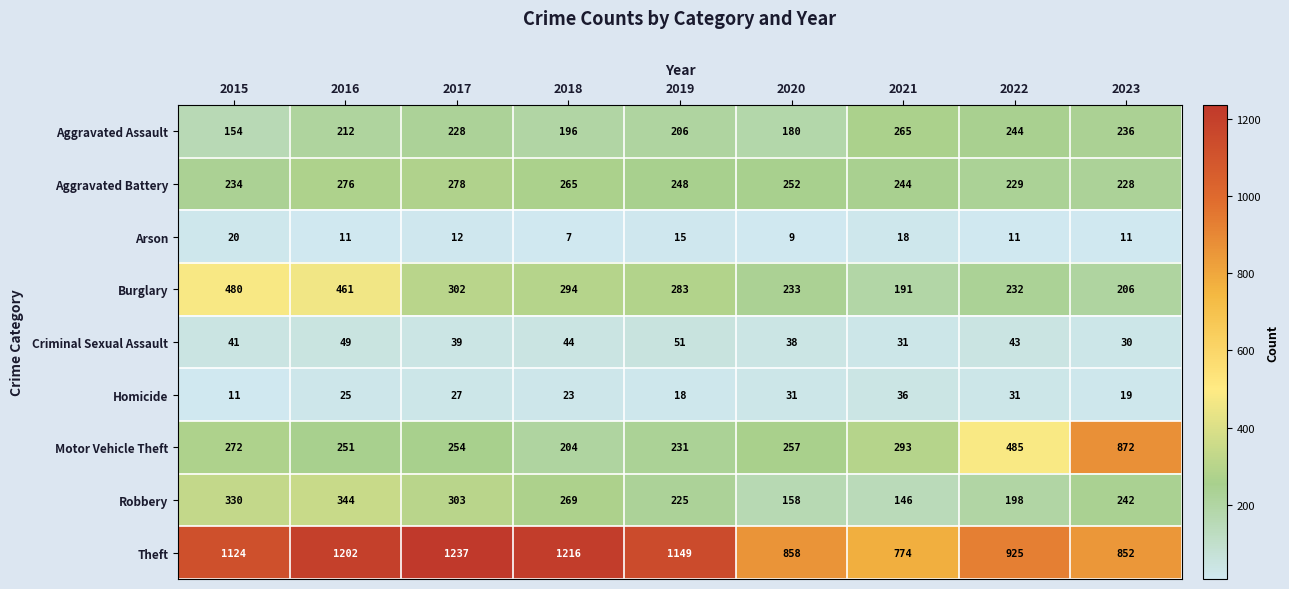

What is the greatest value displayed?

1237